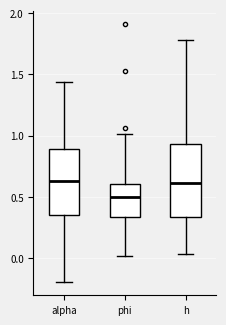

Reading left to right, read every box against the y-axis: the position of its median line, the range the box covers, and the ends of its whiskers. The values are not printed on the chart, so give them approximately, as read against the axis.

alpha: median 0.65, box 0.35 to 0.90, whiskers -0.20 to 1.45
phi: median 0.50, box 0.35 to 0.60, whiskers 0.00 to 1.00
h: median 0.60, box 0.35 to 0.95, whiskers 0.05 to 1.80